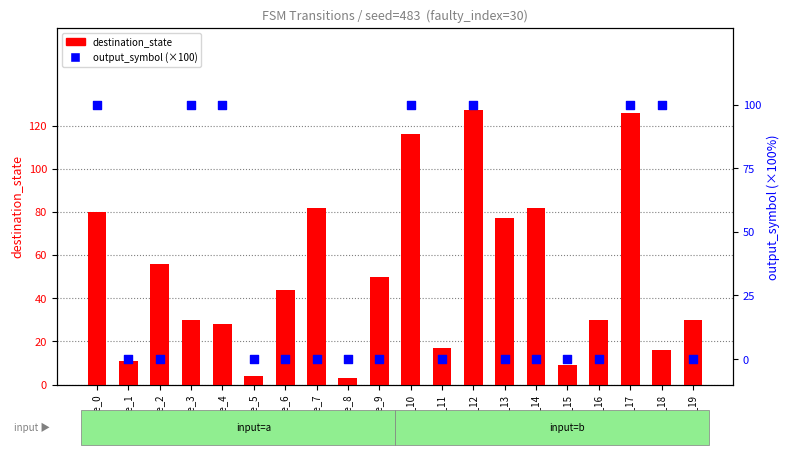

Which series has the largest total across all categories?

destination_state